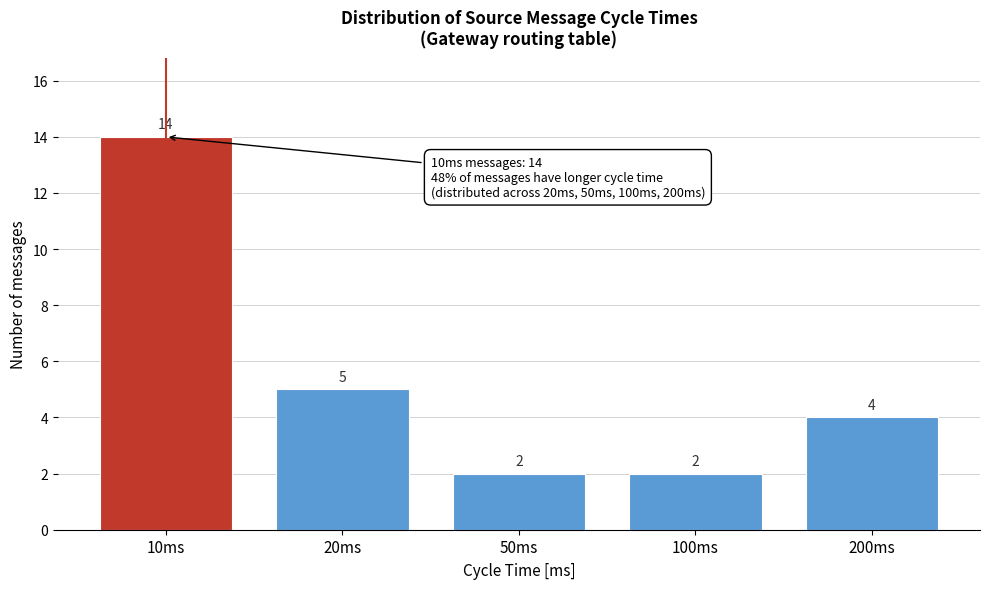

Reading left to right, list all the values displayed in this chart.

10ms=14	20ms=5	50ms=2	100ms=2	200ms=4